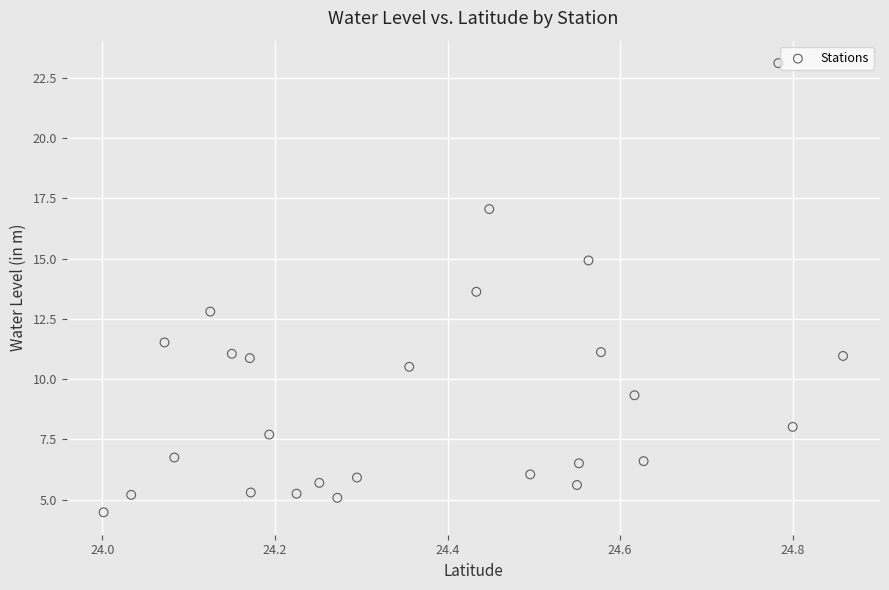

What is the range of Y values (max minus min)?

18.6